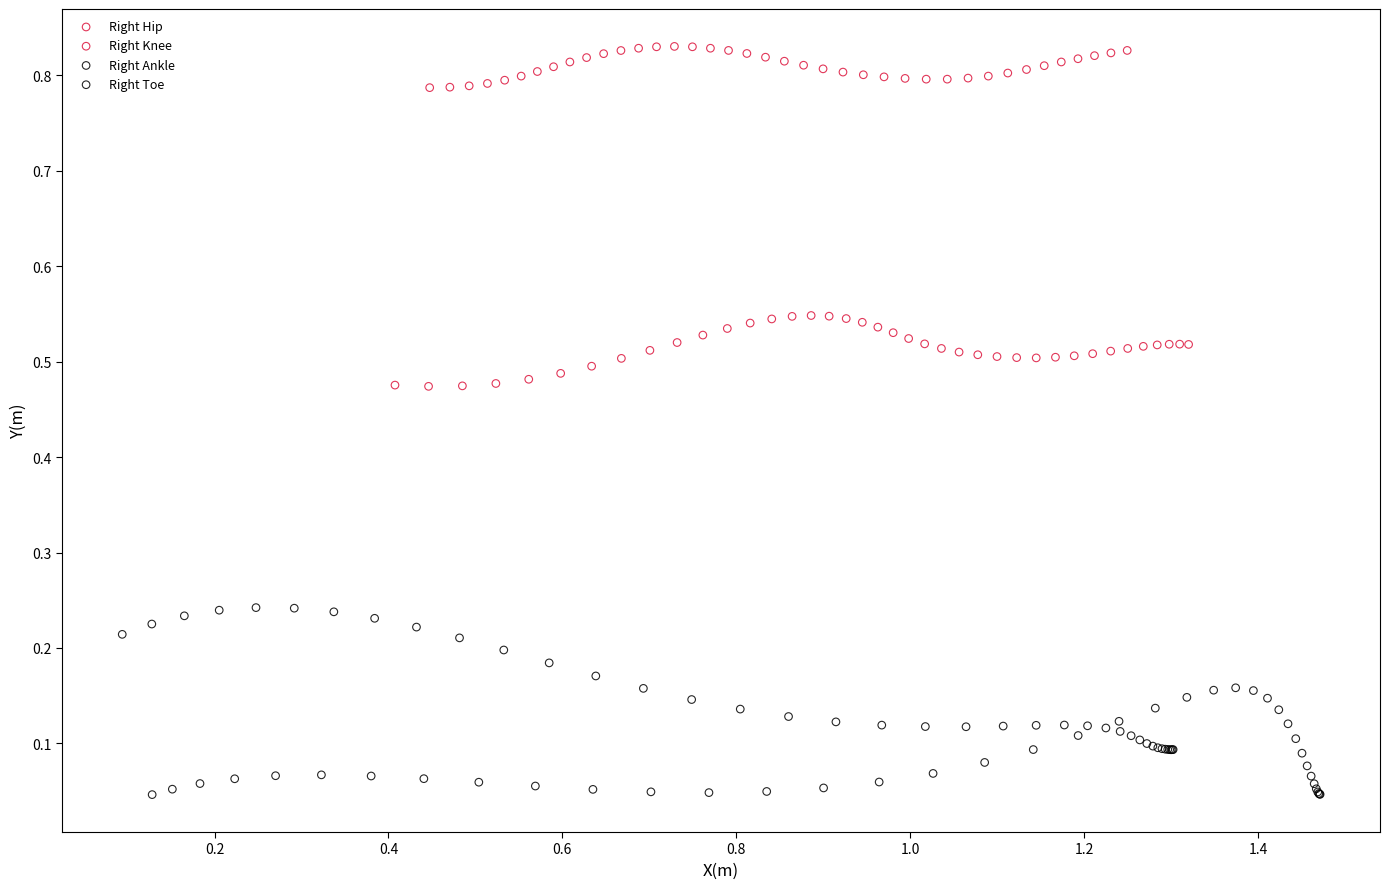

Which series reaches the minimum Y coordinate?

Right Toe